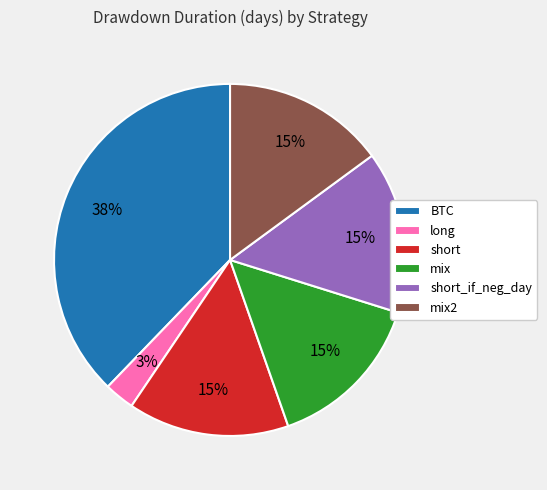

Do BTC and short together represent more than half of the pie?

Yes